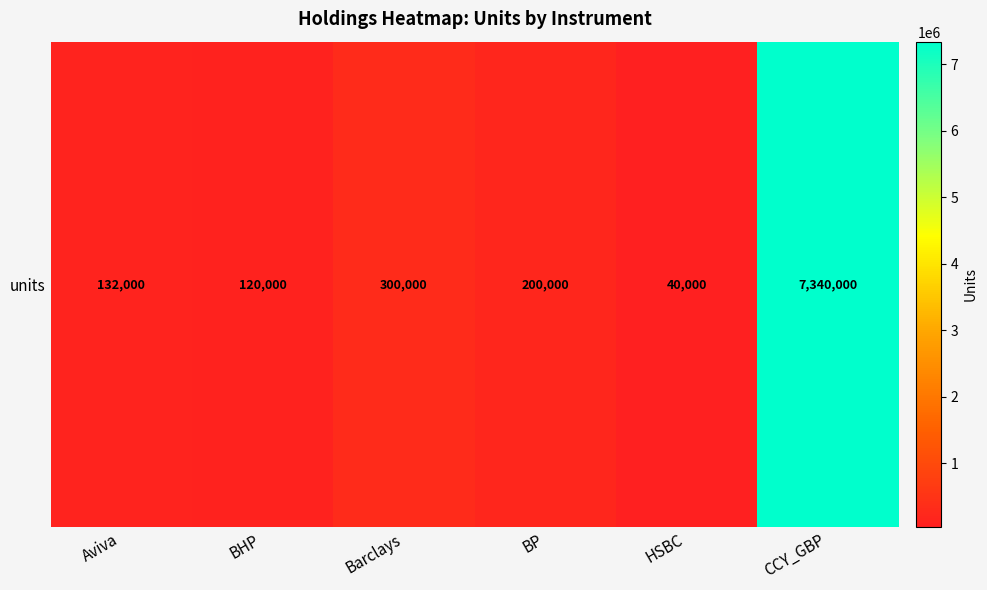

How many values exceed 200000?

2